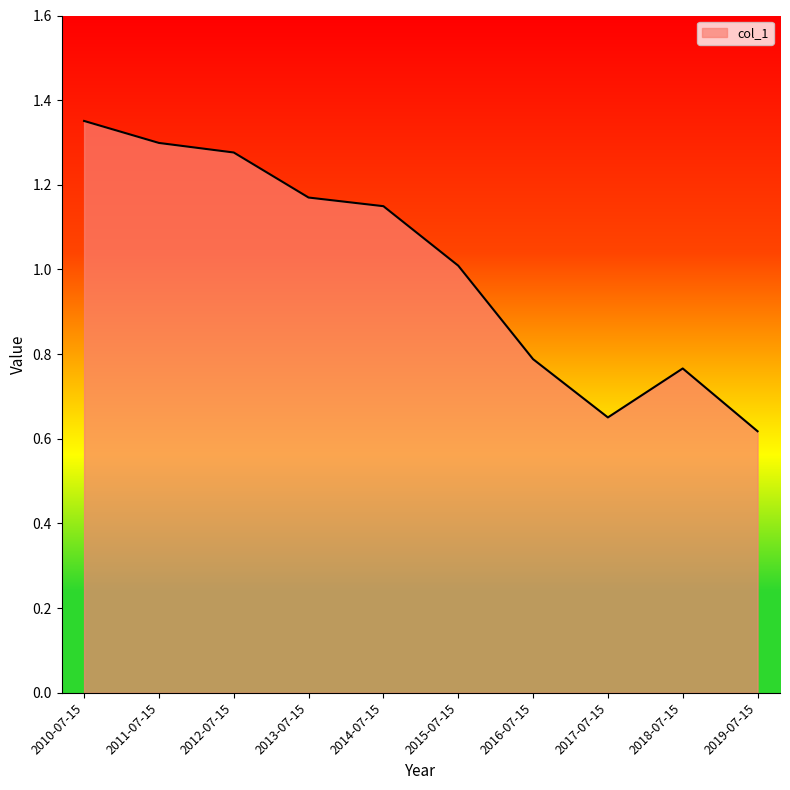

What is the change in value from 2012-07-15 to 2016-07-15?

-0.5